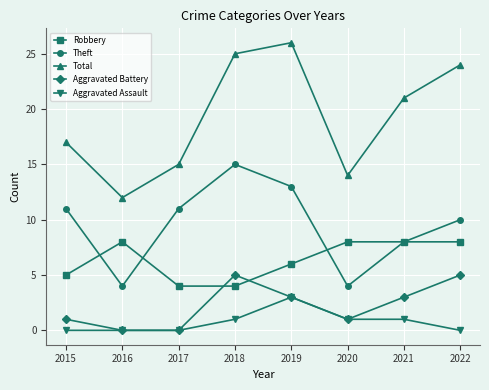

Reading right to left, extract all data points from this chart.

Robbery: 8	8	8	6	4	4	8	5
Theft: 10	8	4	13	15	11	4	11
Total: 24	21	14	26	25	15	12	17
Aggravated Battery: 5	3	1	3	5	0	0	1
Aggravated Assault: 0	1	1	3	1	0	0	0